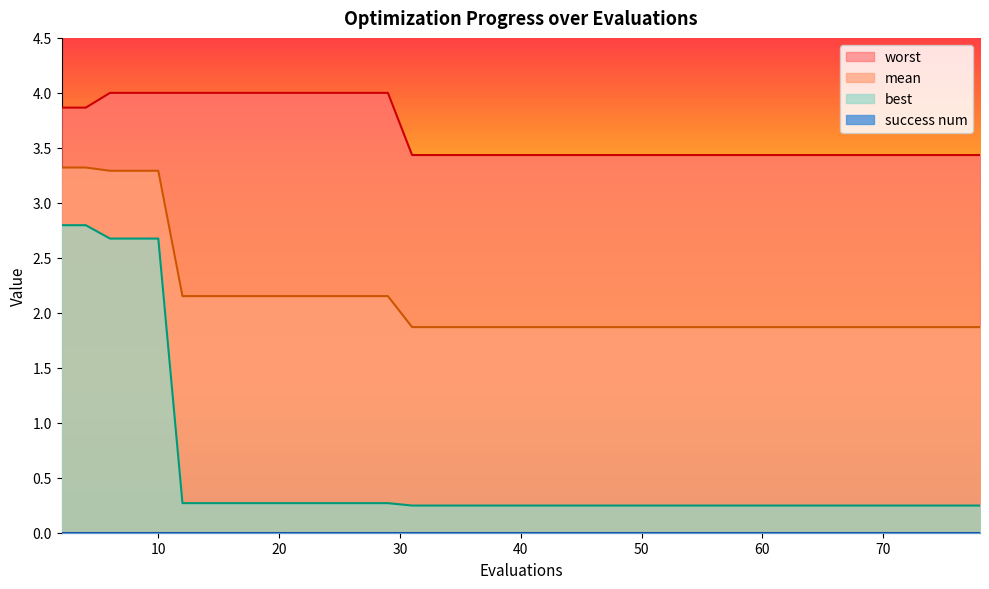

Does the chart have visible grid lines?

No